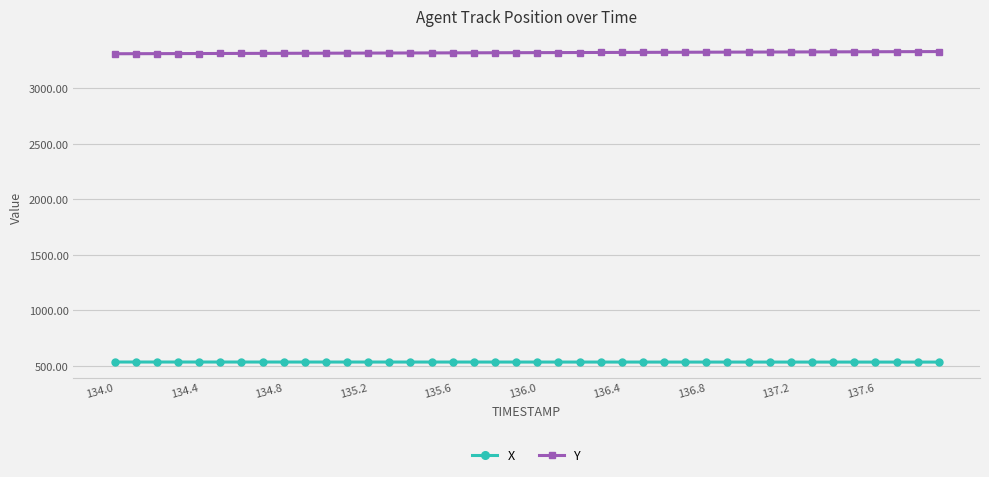

What is the value of the Y point at the 37th from the left?

3328.7